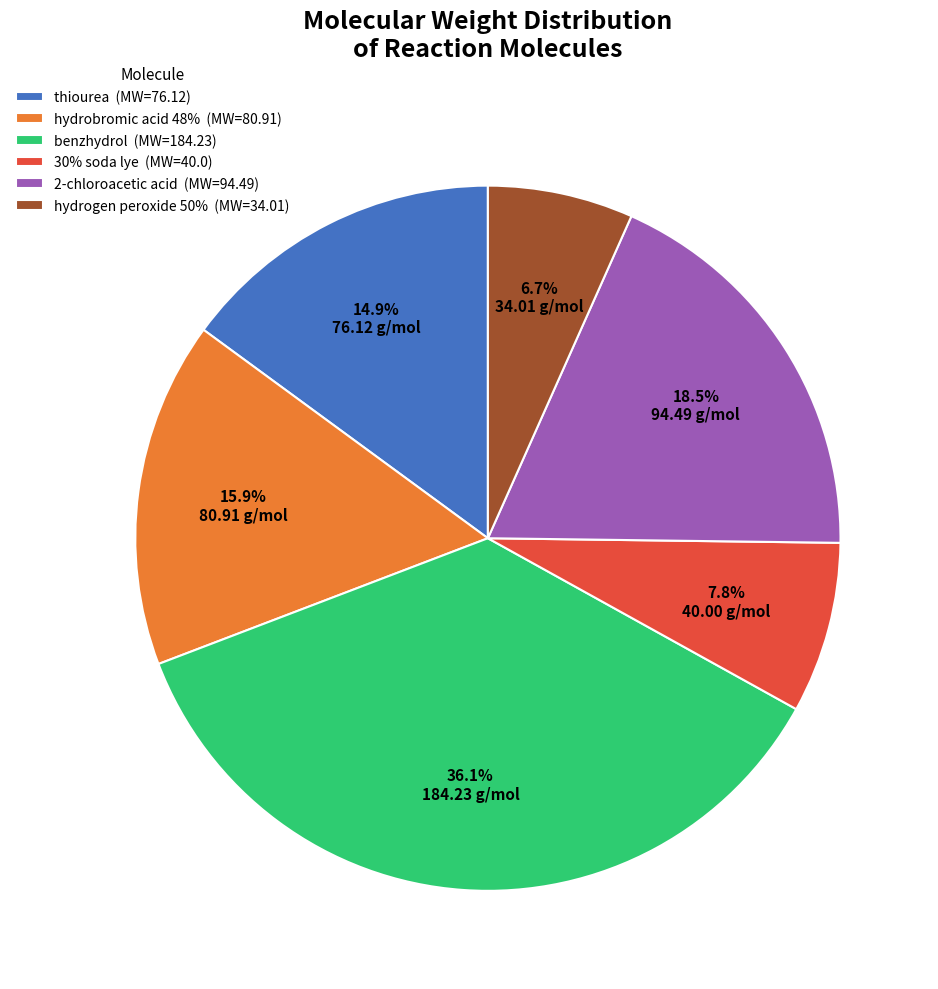

To the nearest percent, what is the combined percentage of 30% soda lye and benzhydrol?

44%